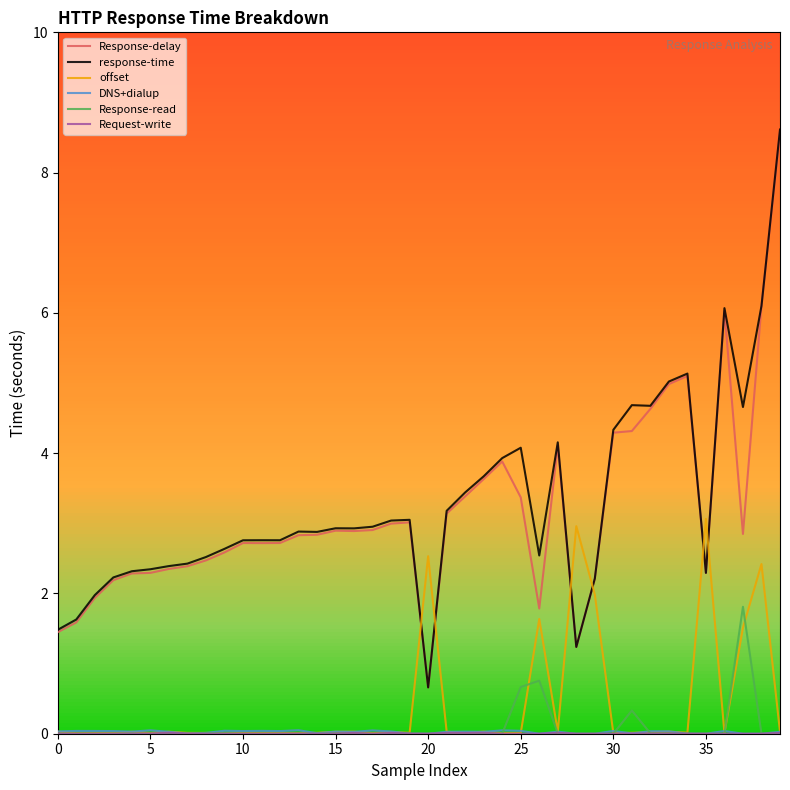

Which series has the widest spread of values?

response-time